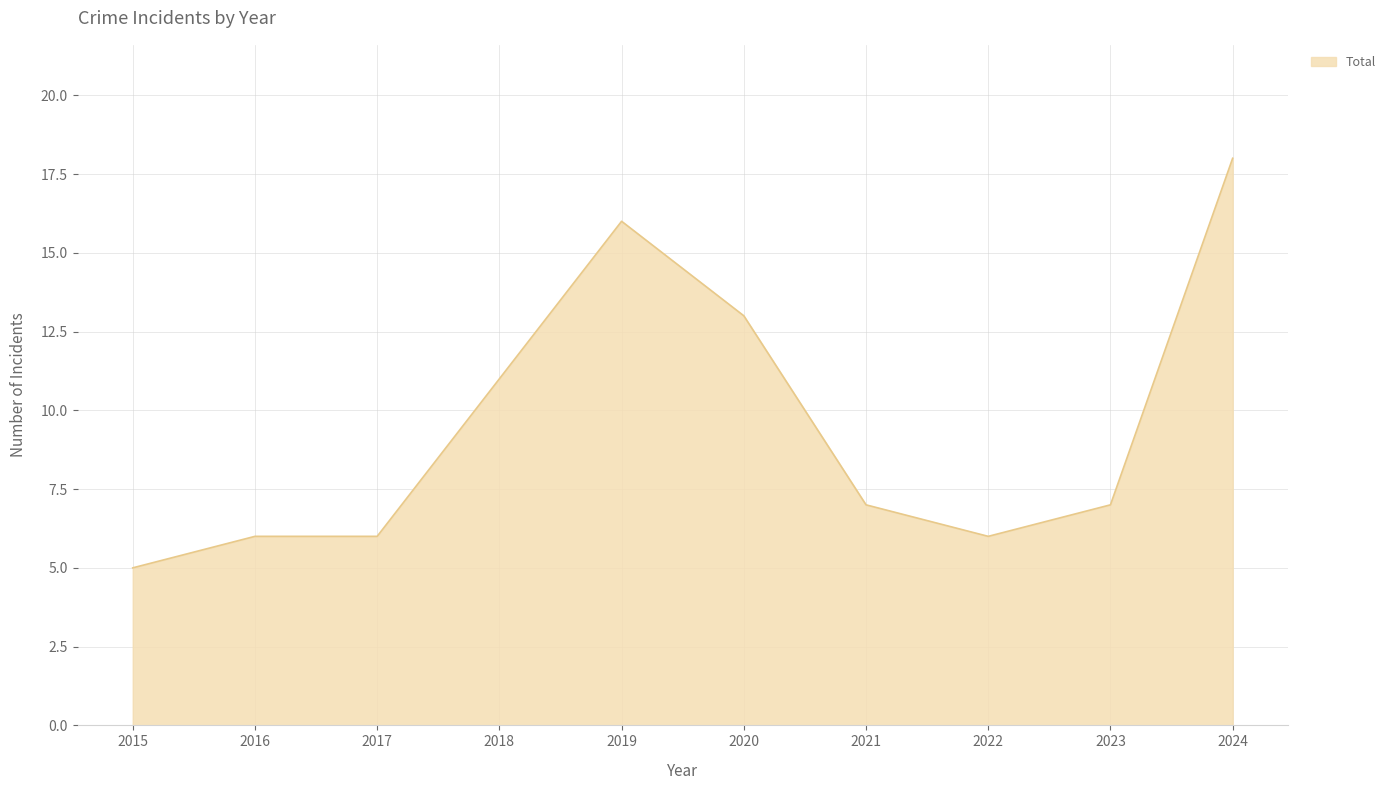

What is the change in value from 2018 to 2024?

+7